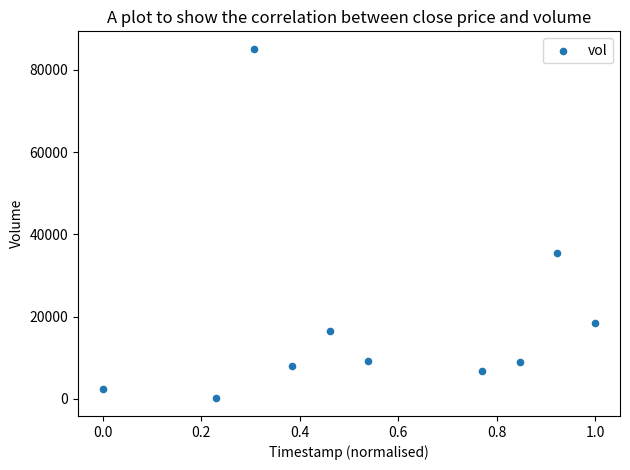

What is the range of Y values (max minus min)?

85000